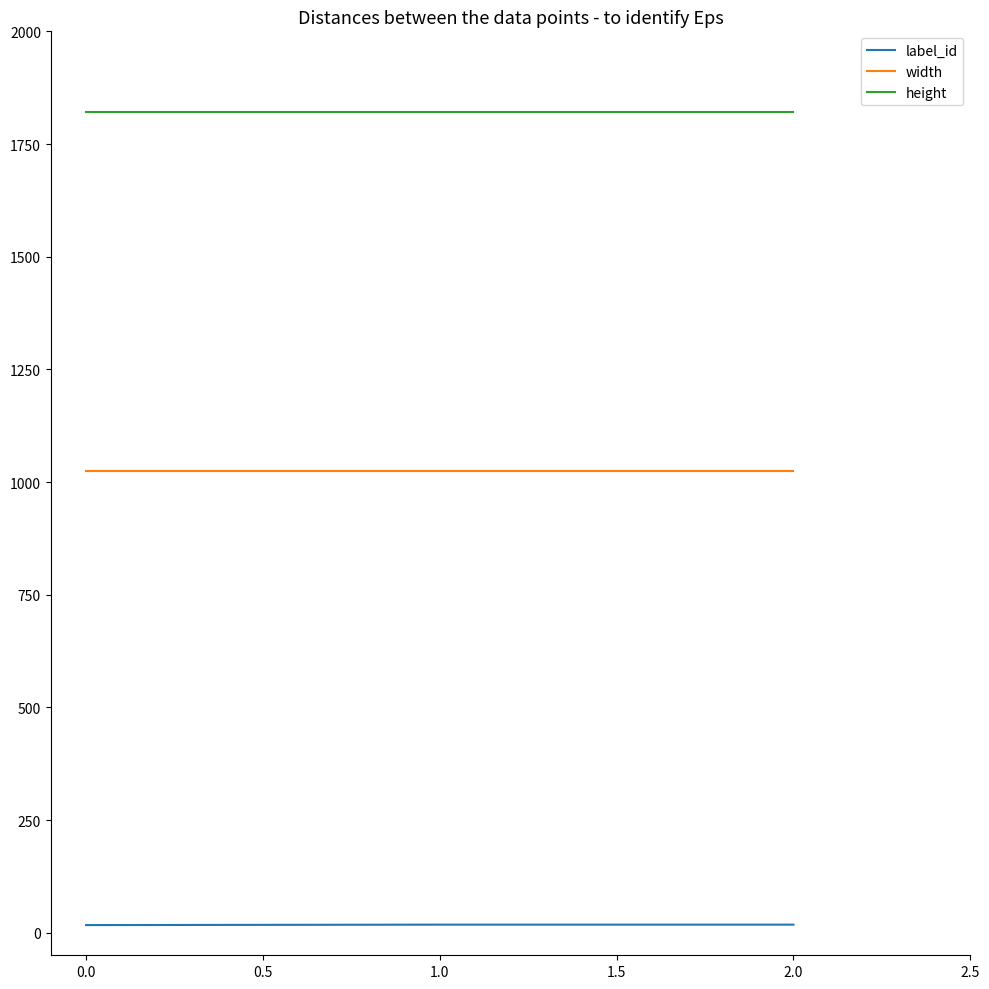

Is the value of label_id at 0.0 greater than the value of width at 1.0?

No